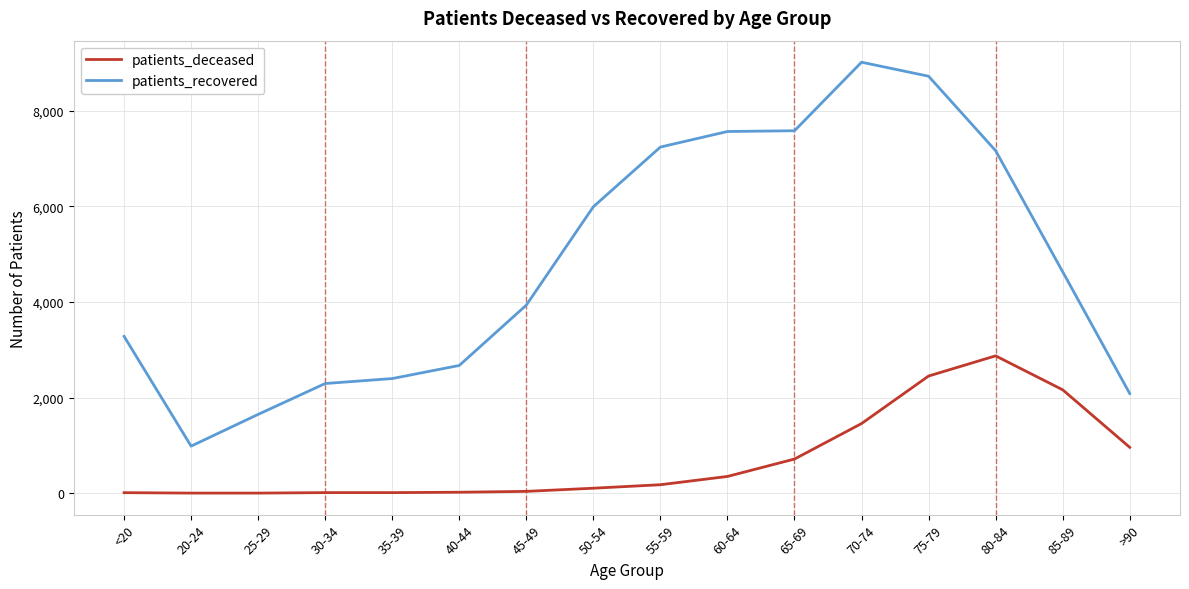

The value of patients_recovered at 20-24 is 422. True or false?

False